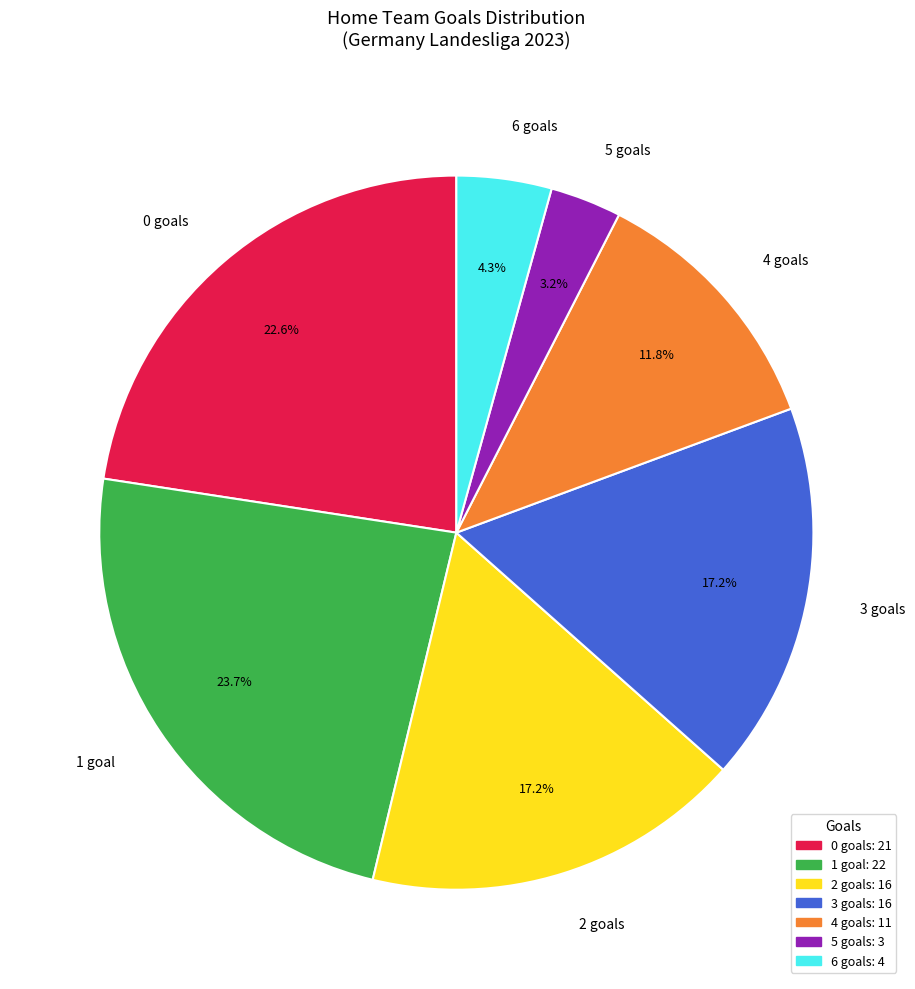

How much of the chart is everything except 4 goals?

88.2%